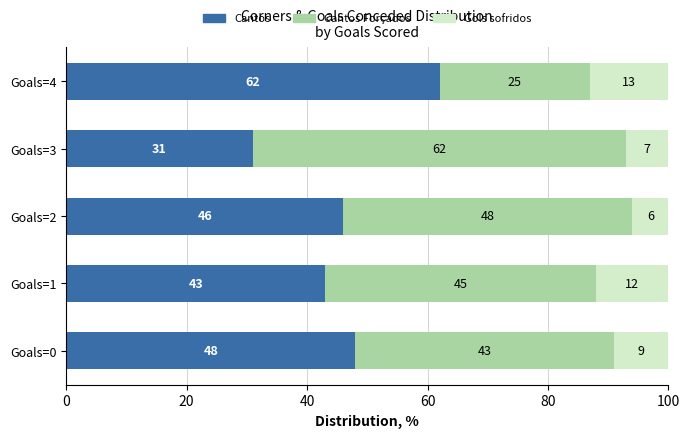

Where is Cantos nearest to the value 46?

Goals=2